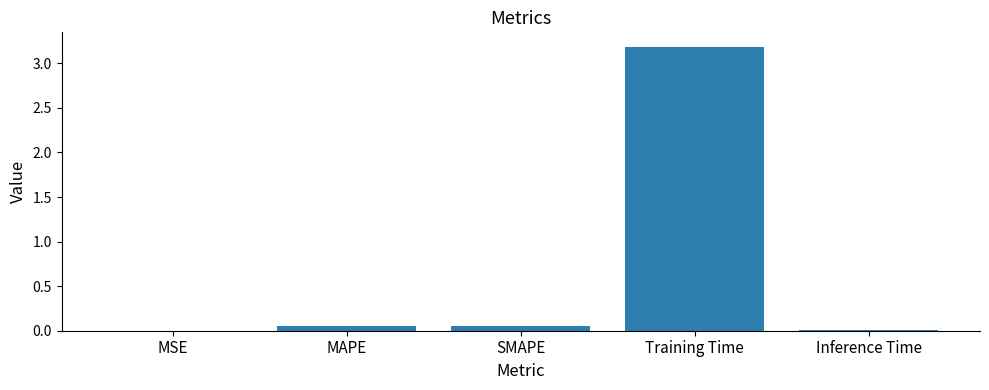

Are the bars horizontal?

No